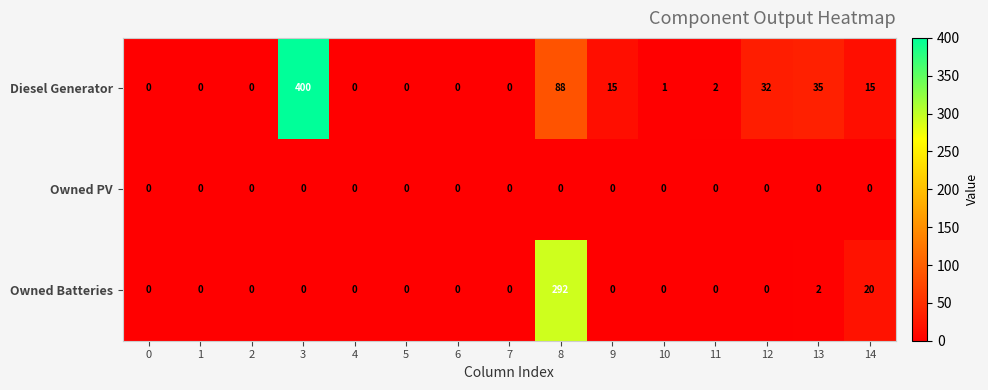

Which series changed the most between 9 and 11?

Diesel Generator